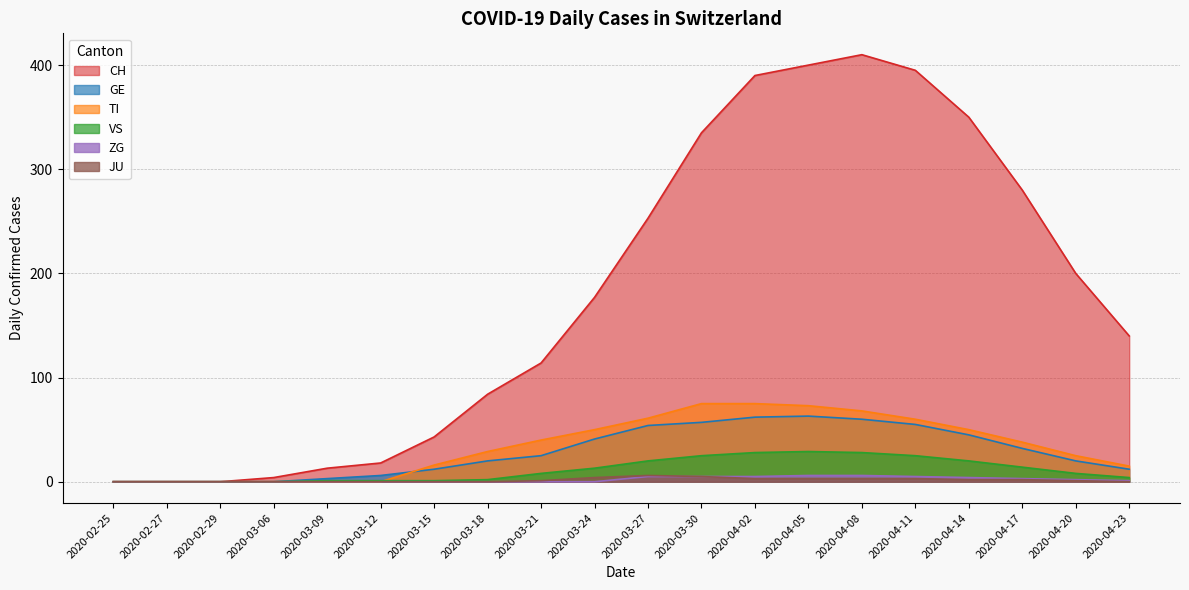

At how many categories does at least one series exceed 370?

4